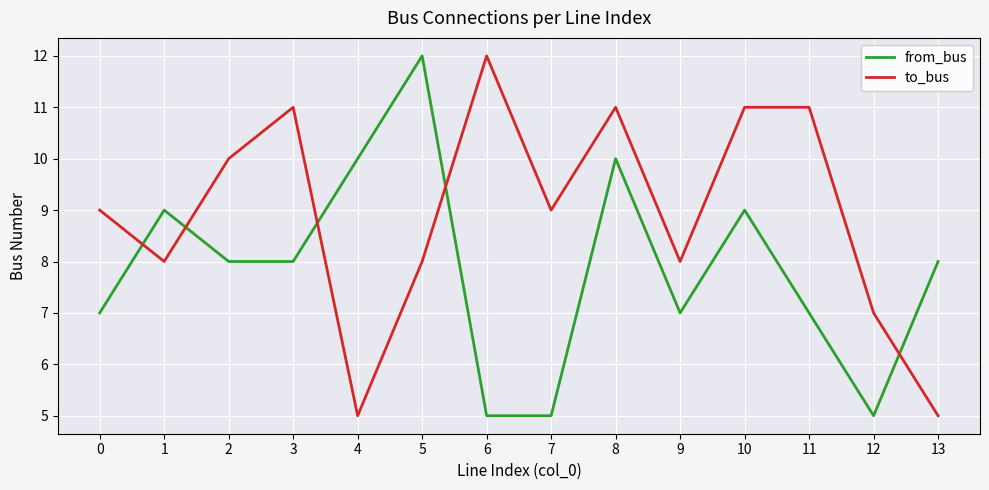

At which category does to_bus reach its first local valley?

1